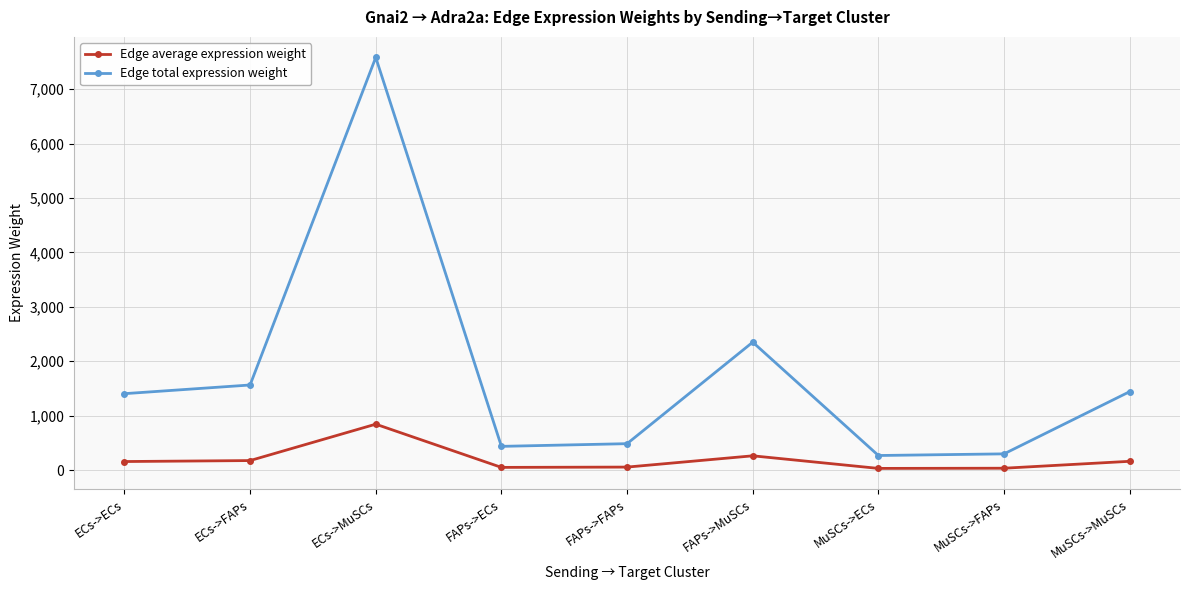

Is it true that Edge average expression weight equals 33.0 at MuSCs->FAPs?

True